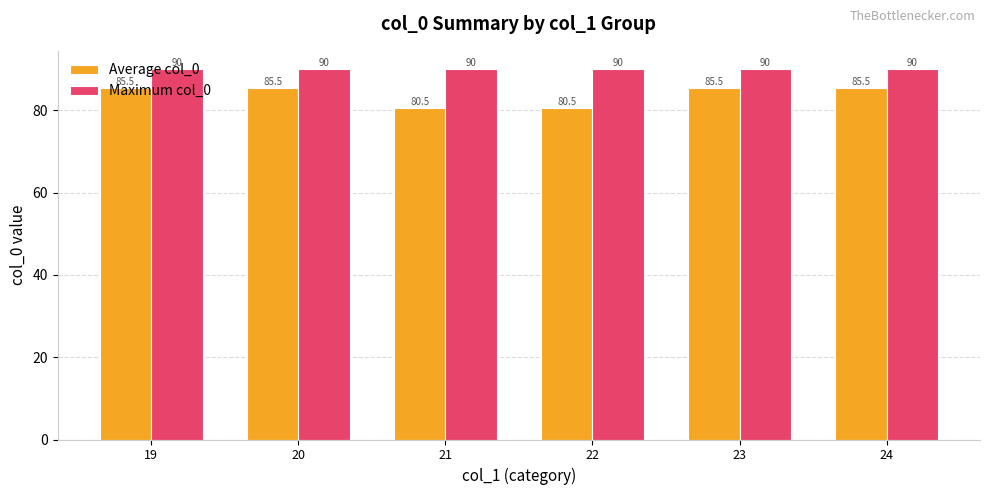

What is the value of the Maximum col_0 bar at the 2nd from the left?

90.0